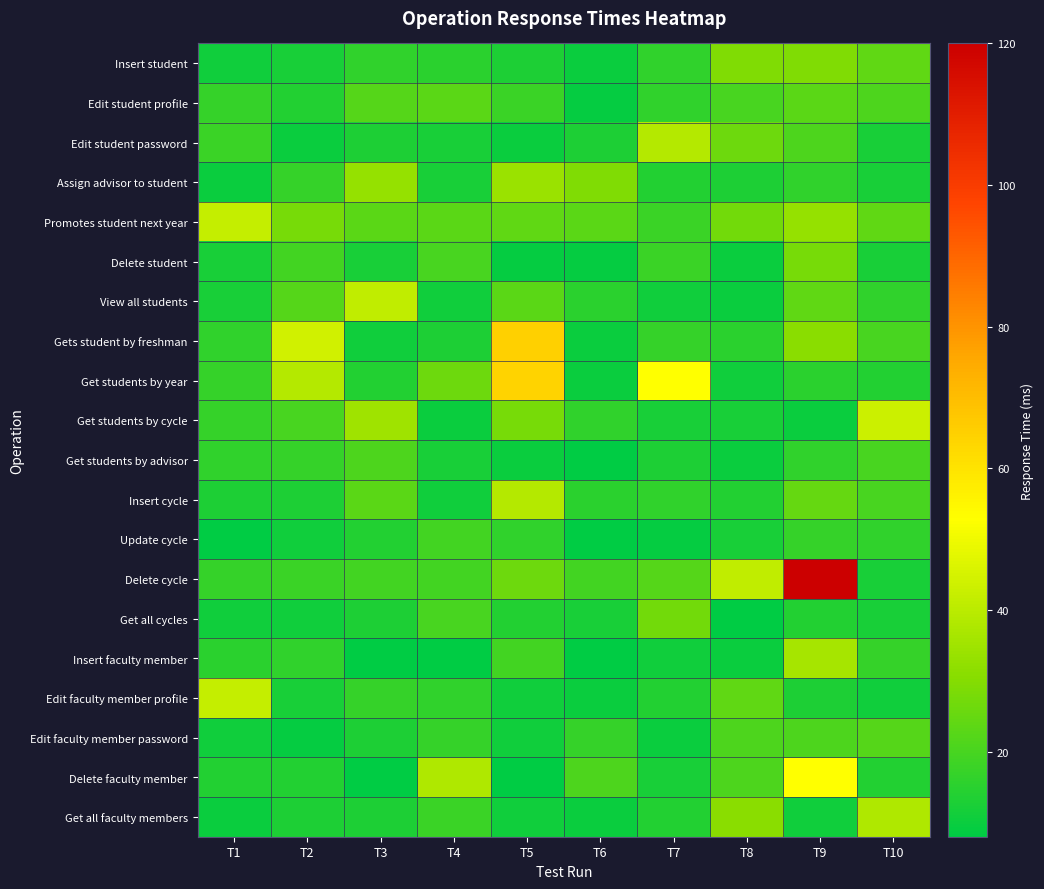

Reading right to left, extract all data points from this chart.

Insert student: T10=24	T9=29	T8=29	T7=16	T6=10	T5=13	T4=15	T3=16	T2=12	T1=11
Edit student profile: T10=21	T9=23	T8=20	T7=16	T6=9	T5=18	T4=23	T3=22	T2=14	T1=17
Edit student password: T10=12	T9=21	T8=26	T7=39	T6=13	T5=10	T4=12	T3=13	T2=10	T1=18
Assign advisor to student: T10=12	T9=16	T8=13	T7=14	T6=29	T5=34	T4=12	T3=33	T2=17	T1=10
Promotes student next year: T10=24	T9=33	T8=27	T7=18	T6=23	T5=24	T4=23	T3=23	T2=28	T1=42
Delete student: T10=12	T9=28	T8=10	T7=18	T6=9	T5=9	T4=20	T3=12	T2=19	T1=12
View all students: T10=16	T9=24	T8=10	T7=11	T6=15	T5=23	T4=11	T3=41	T2=22	T1=12
Gets student by freshman: T10=20	T9=31	T8=15	T7=17	T6=10	T5=65	T4=13	T3=11	T2=44	T1=16
Get students by year: T10=14	T9=15	T8=11	T7=53	T6=10	T5=64	T4=26	T3=14	T2=39	T1=17
Get students by cycle: T10=43	T9=10	T8=12	T7=12	T6=16	T5=28	T4=10	T3=35	T2=20	T1=17
Get students by advisor: T10=20	T9=16	T8=10	T7=13	T6=8	T5=10	T4=12	T3=21	T2=17	T1=16
Insert cycle: T10=20	T9=25	T8=14	T7=16	T6=15	T5=39	T4=11	T3=23	T2=13	T1=13
Update cycle: T10=16	T9=17	T8=12	T7=9	T6=8	T5=16	T4=19	T3=14	T2=11	T1=8
Delete cycle: T10=12	T9=120	T8=41	T7=22	T6=19	T5=26	T4=19	T3=19	T2=18	T1=17
Get all cycles: T10=12	T9=14	T8=8	T7=27	T6=12	T5=14	T4=20	T3=13	T2=11	T1=11
Insert faculty member: T10=17	T9=36	T8=10	T7=11	T6=8	T5=19	T4=8	T3=8	T2=16	T1=15
Edit faculty member profile: T10=11	T9=13	T8=24	T7=14	T6=10	T5=11	T4=16	T3=17	T2=12	T1=42
Edit faculty member password: T10=22	T9=21	T8=21	T7=10	T6=17	T5=11	T4=17	T3=13	T2=9	T1=11
Delete faculty member: T10=14	T9=53	T8=21	T7=12	T6=21	T5=8	T4=38	T3=8	T2=14	T1=14
Get all faculty members: T10=38	T9=11	T8=31	T7=14	T6=10	T5=11	T4=18	T3=13	T2=13	T1=10